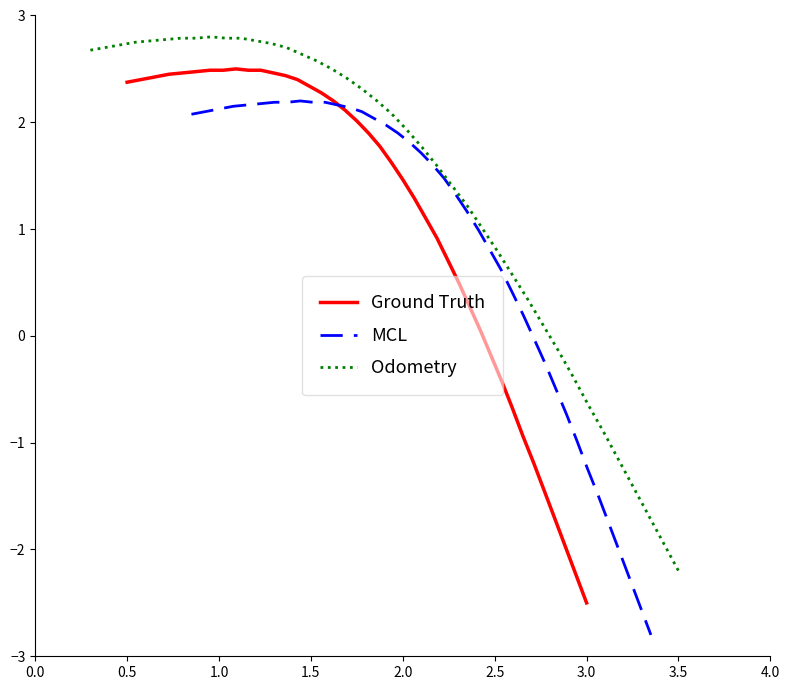

What is the lowest value of the MCL series?

-2.8